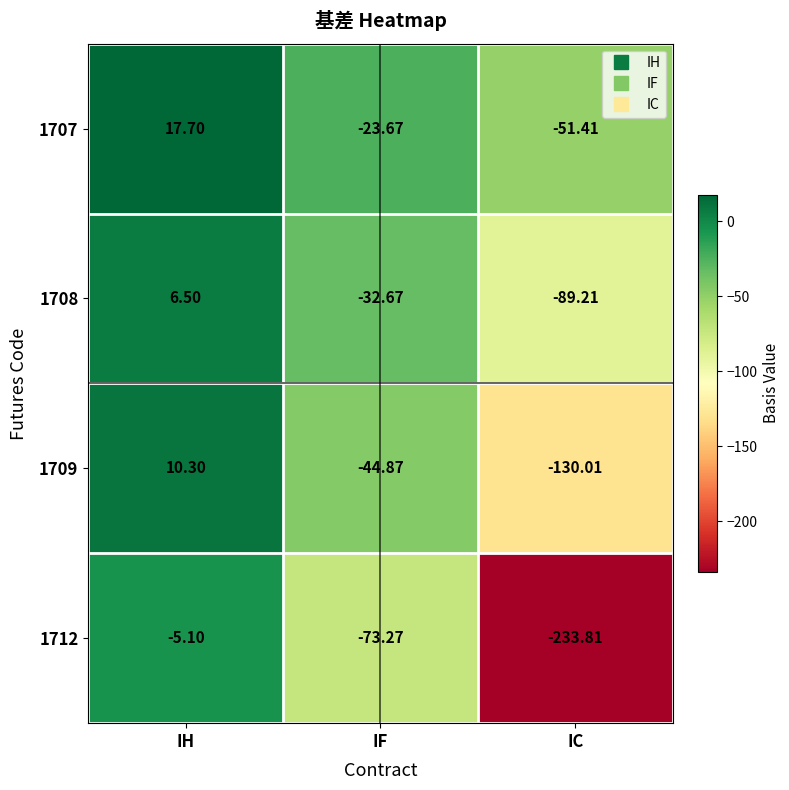

Is the value of 1708 at IC greater than the value of 1707 at IF?

No